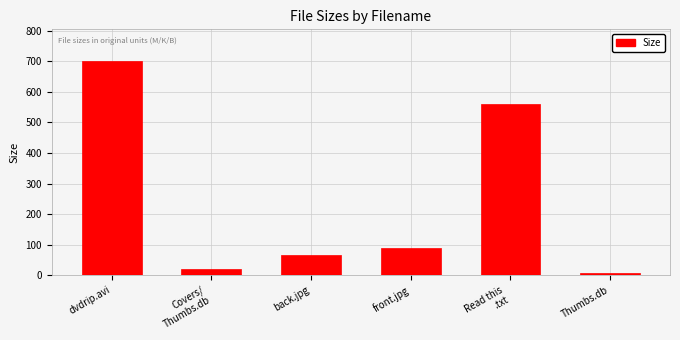

Where does the data first go above 87?

dvdrip.avi